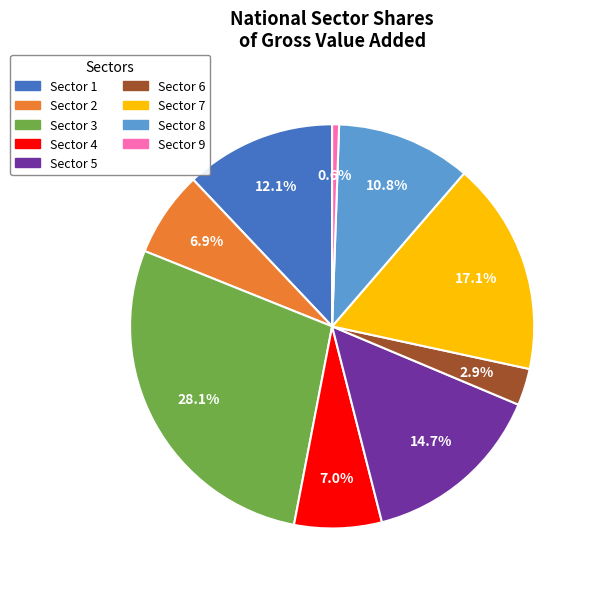

Which category has the biggest portion of the pie?

Sector 3